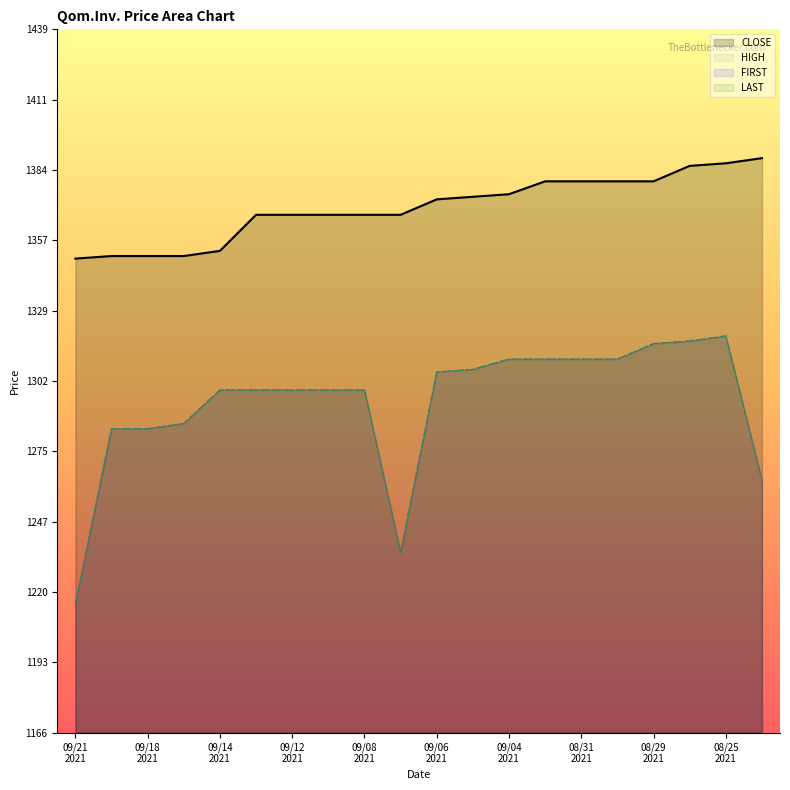

Which series has the widest spread of values?

HIGH